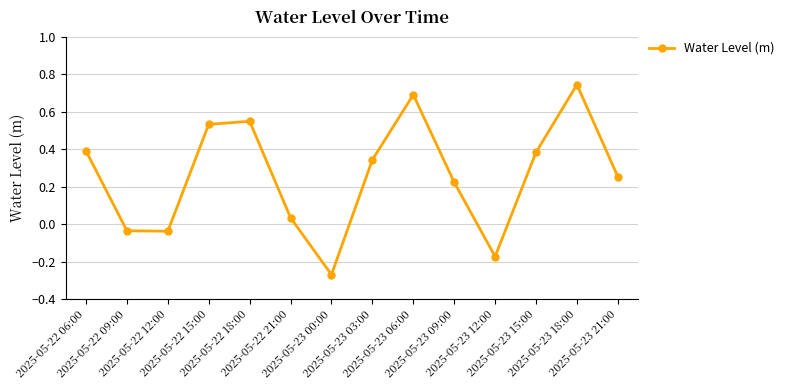

What is the difference between the maximum and minimum values?

1.0